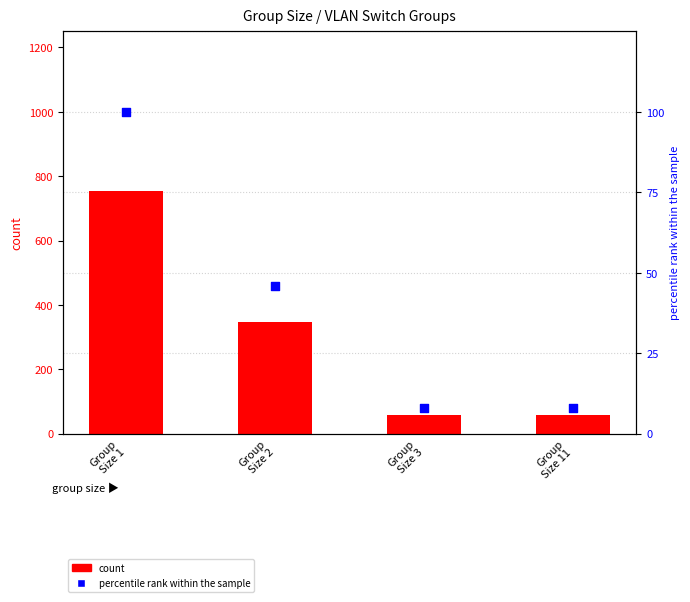

At how many categories does at least one series exceed 719?

1